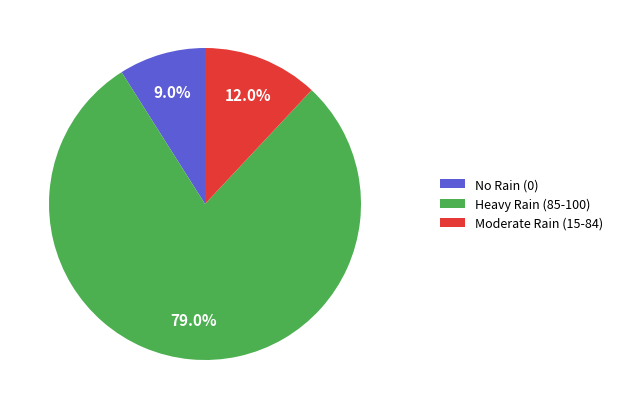

What is the largest slice in the pie chart?

Heavy Rain (85-100)